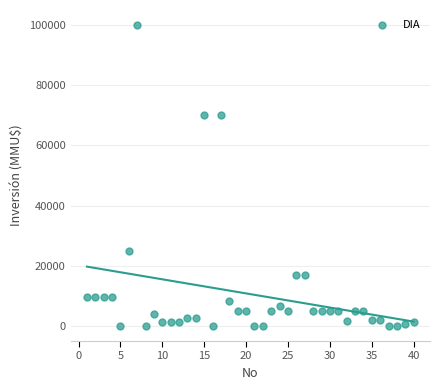

What is the range of Y values (max minus min)?

100000